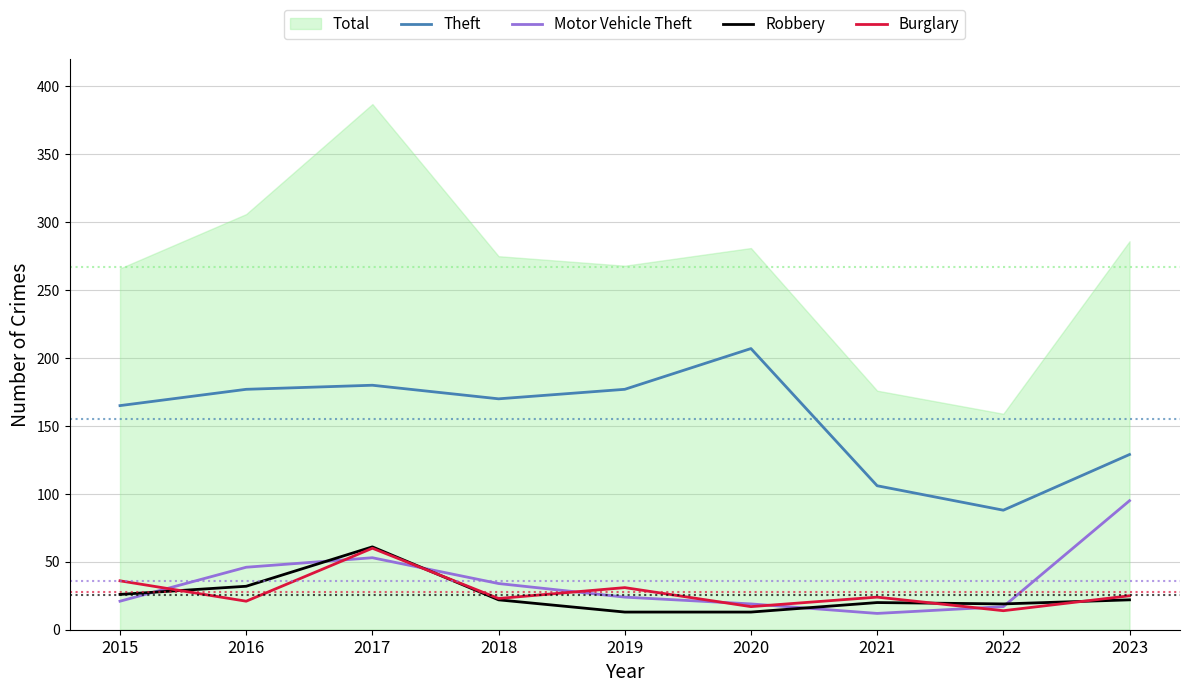

Between which two adjacent categories do Motor Vehicle Theft and Burglary first intersect?

2015 and 2016